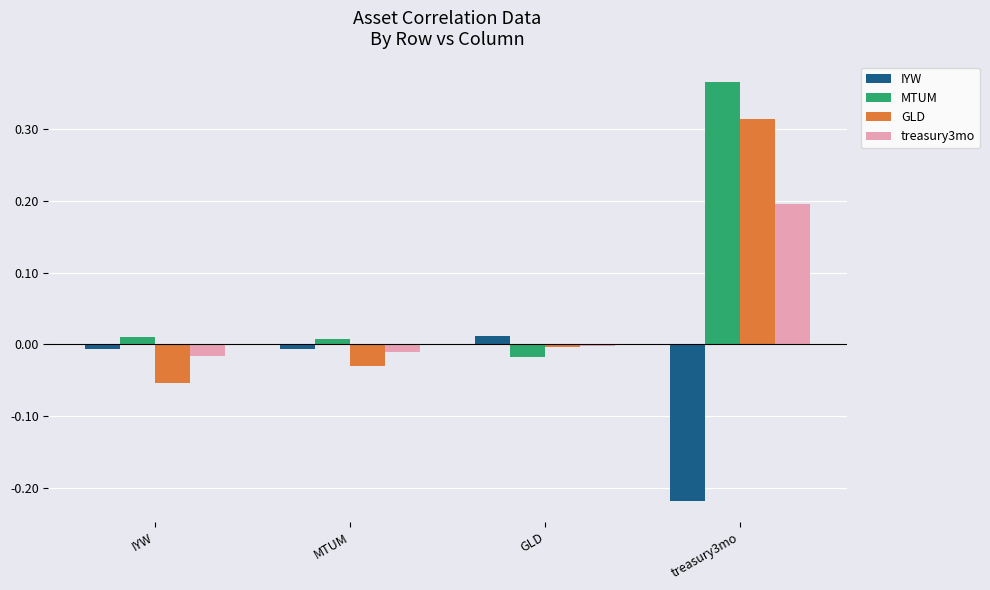

Does the chart contain stacked bars?

No